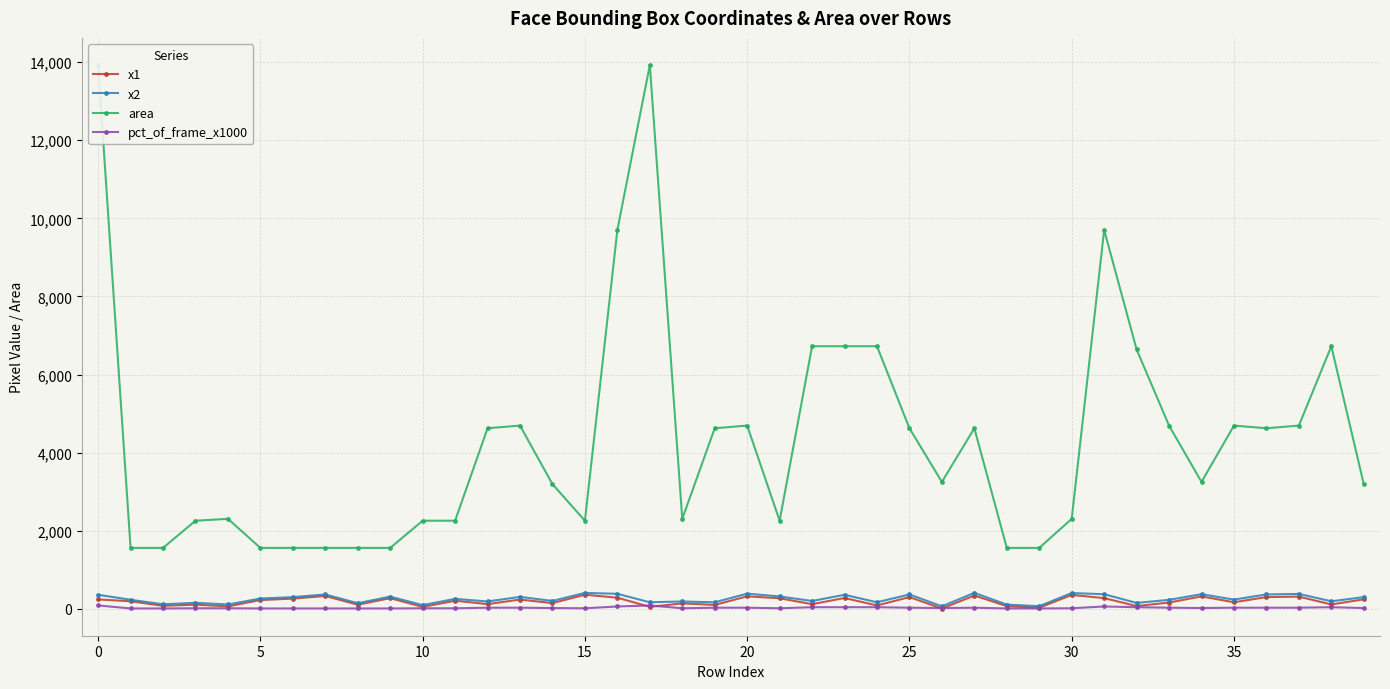

Rank the series by their maximum value, from highest to lowest.

area, x2, x1, pct_of_frame_x1000